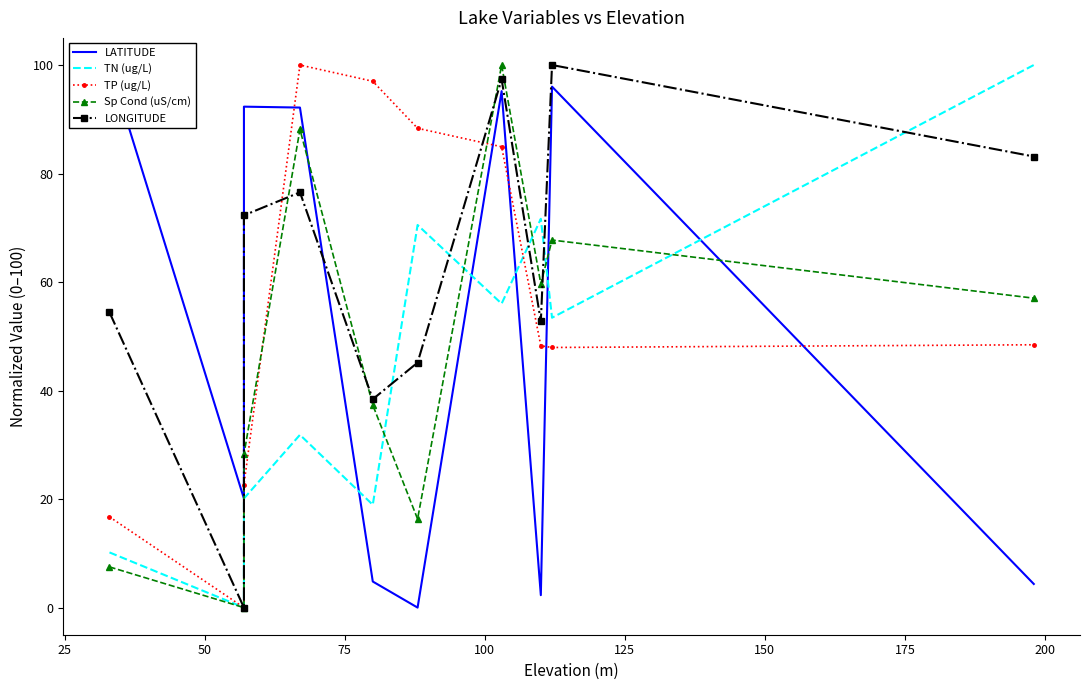

How many data points in TN (ug/L) are less than 53?

5